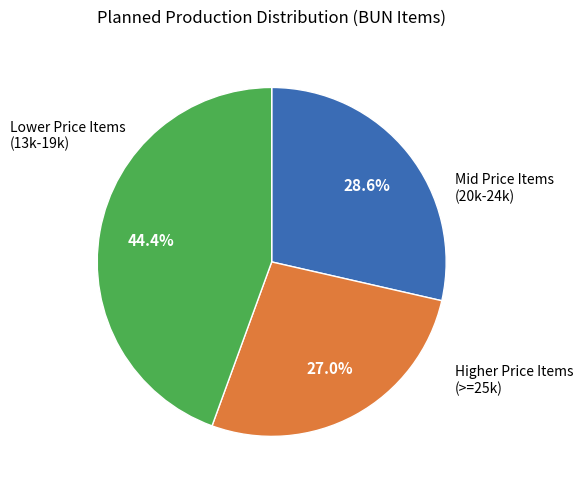

Is there a majority slice in this chart?

No